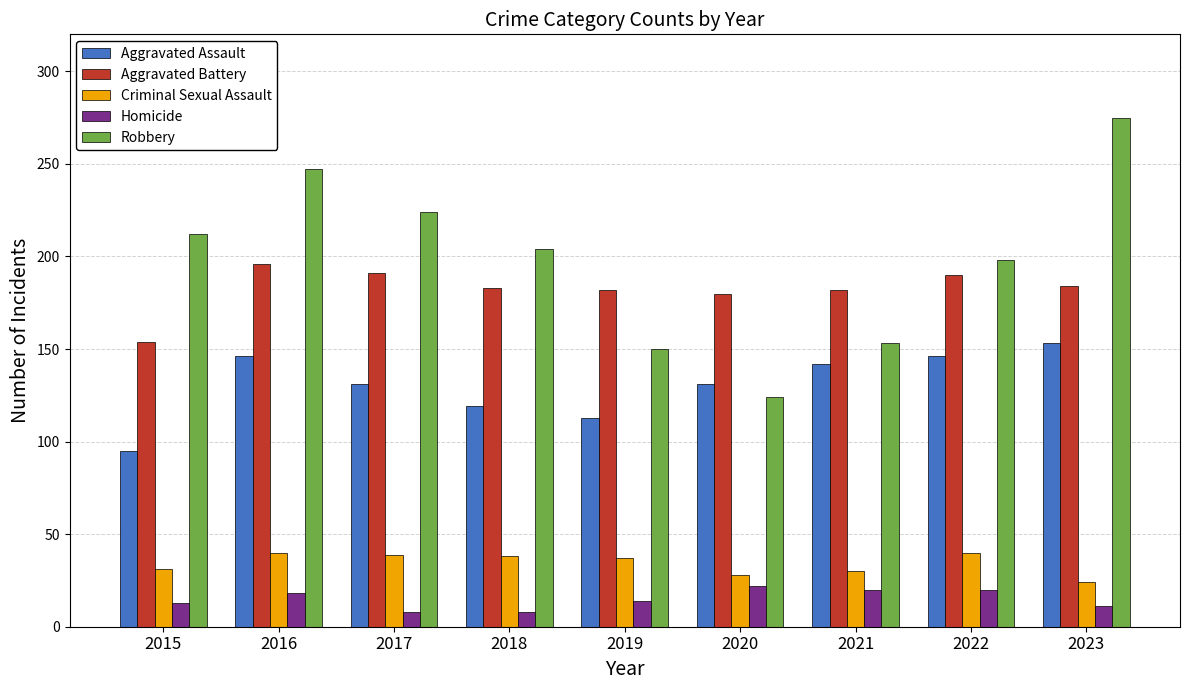

How many bars are there in each group?

5